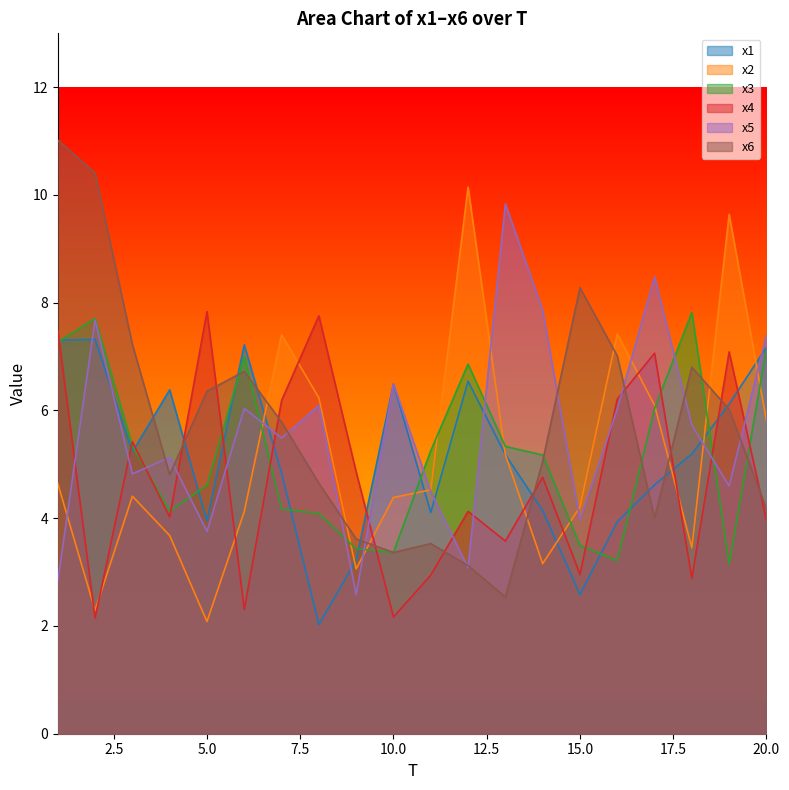

How many data points in x3 are less than 5?

9